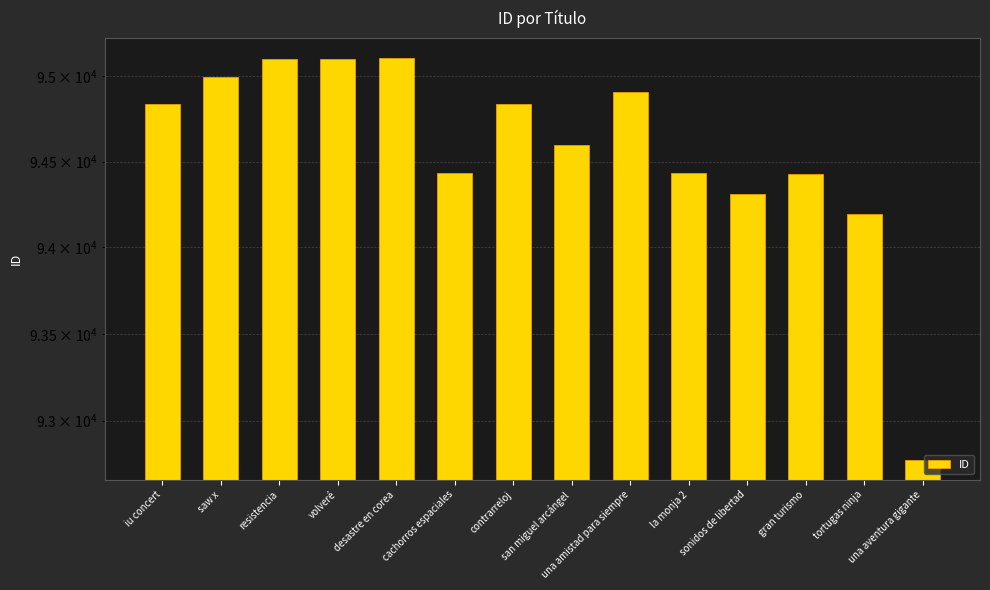

What is the ratio of the value at cachorros espaciales to the value at la monja 2?

1.0